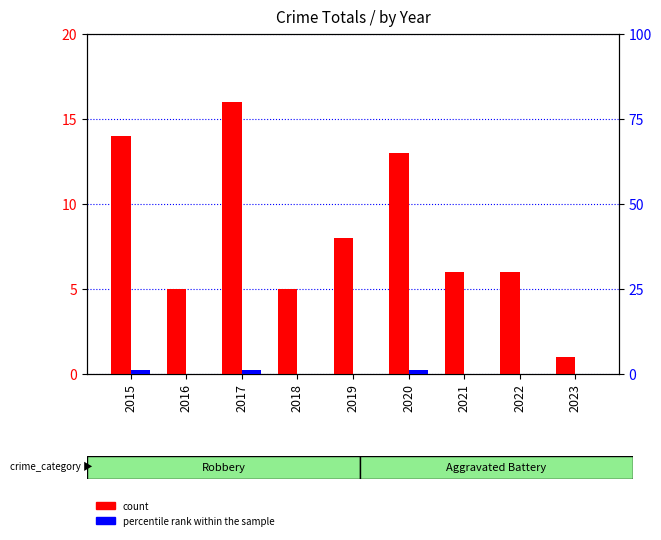

What is the difference between the maximum and minimum values in the count series?

15